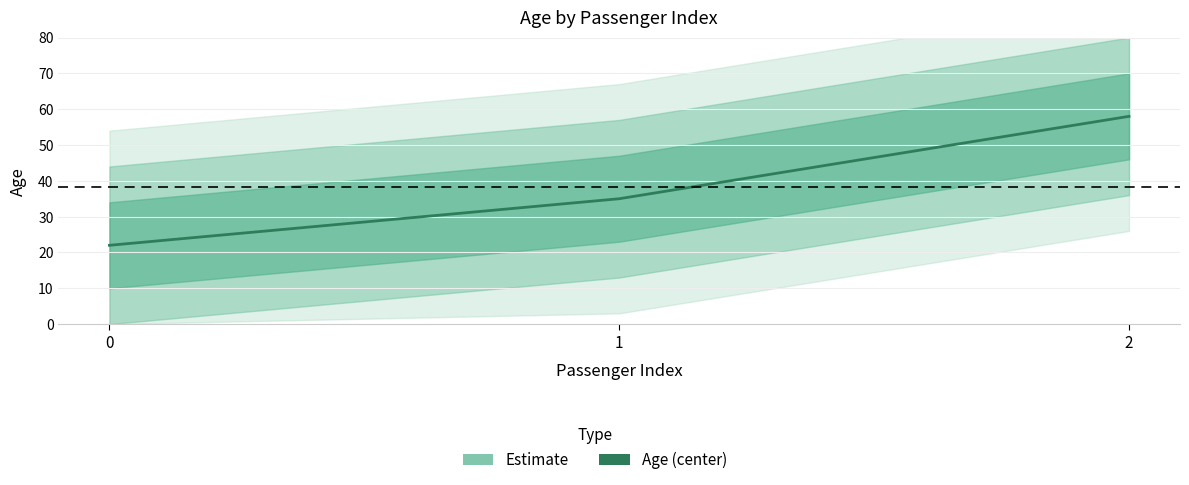

What is the sum of all values?

115